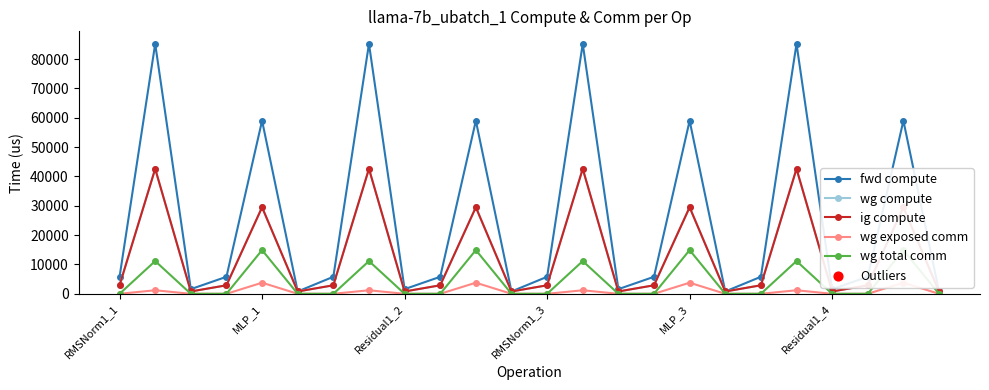

Which series has the largest total across all categories?

fwd compute